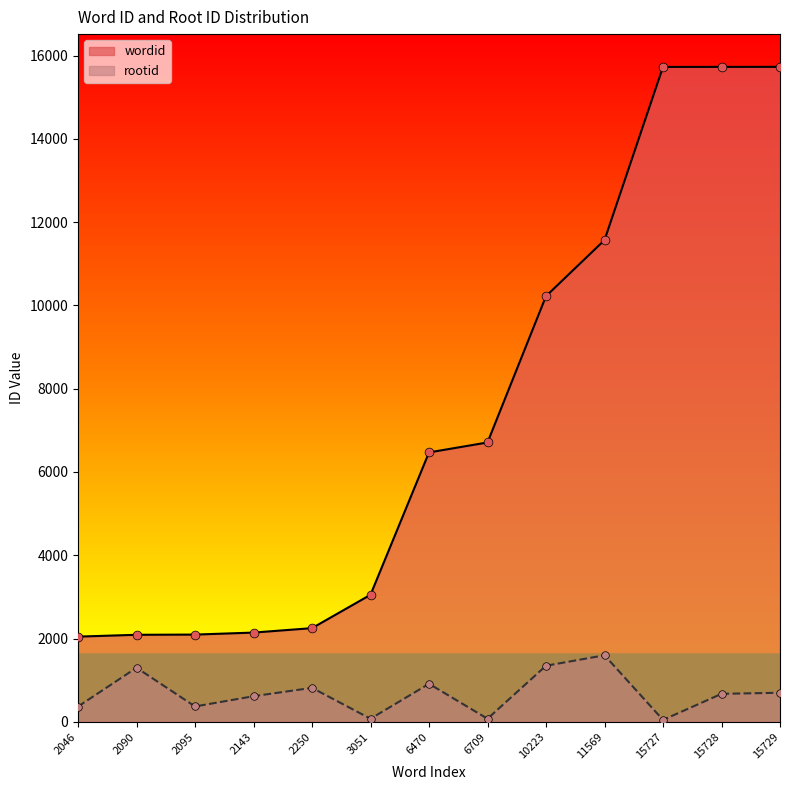

Which series reaches the maximum Y coordinate?

wordid